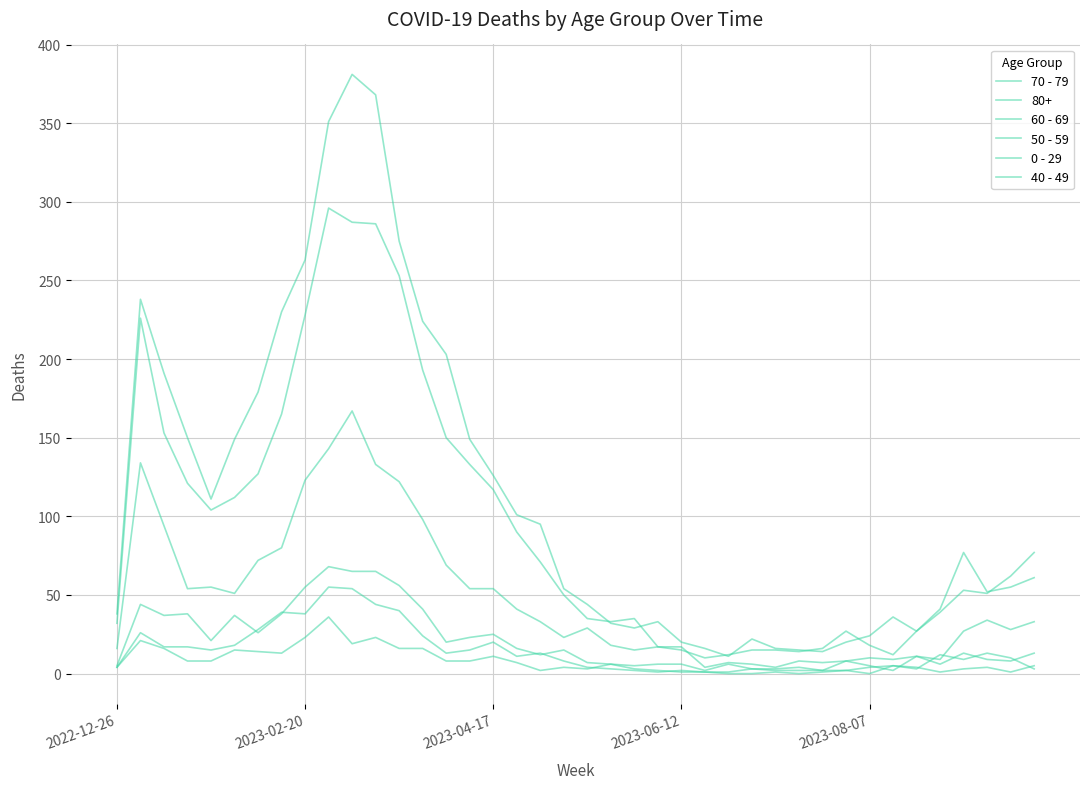

Does the chart display data point markers on the line(s)?

No